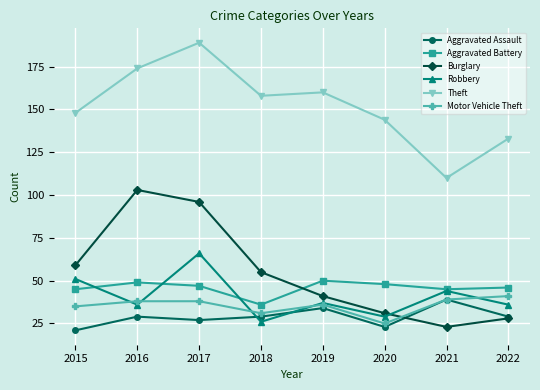

Which series has the largest total across all categories?

Theft